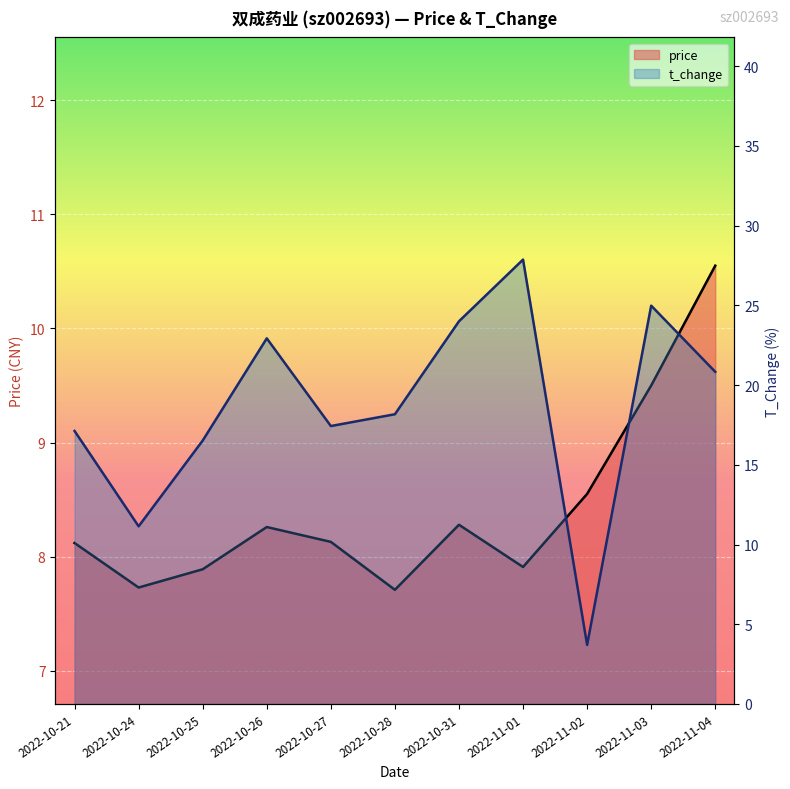

Which category has the lowest value in the t_change line series?

2022-11-02